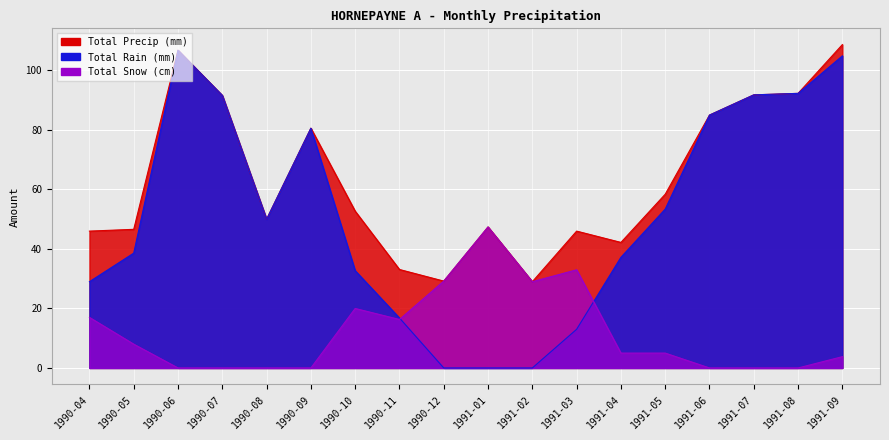

What is the difference between the maximum and minimum values in the Total Precip (mm) series?

79.7